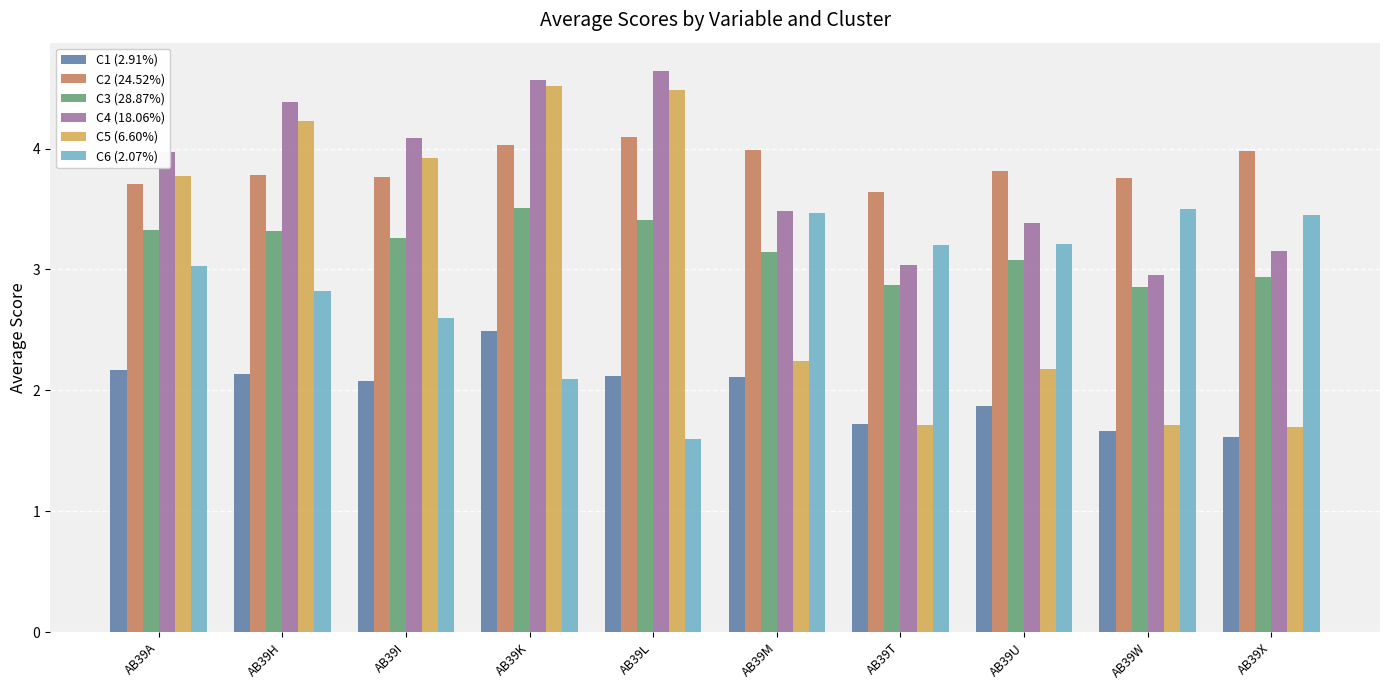

What is the difference between the second highest and second lowest values in the C3 (28.87%) series?

0.5